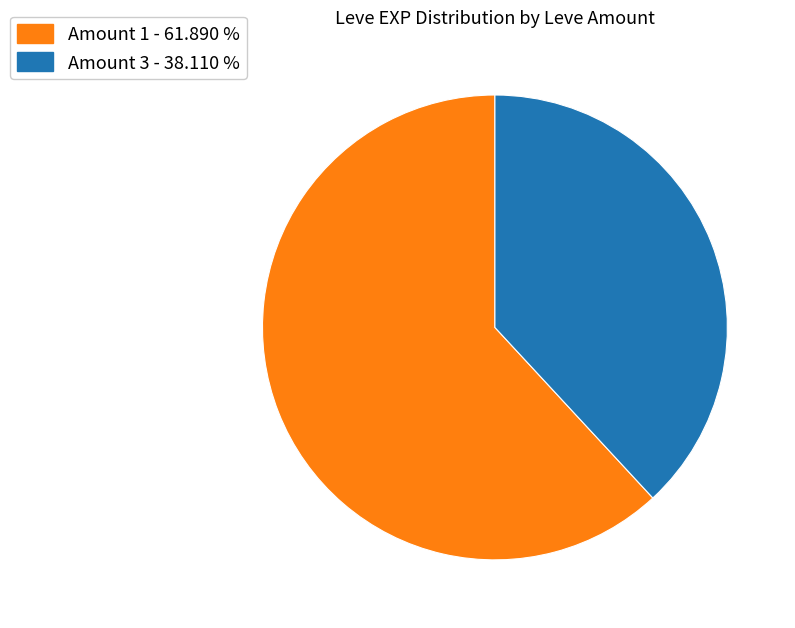

How many slices are in this pie chart?

2